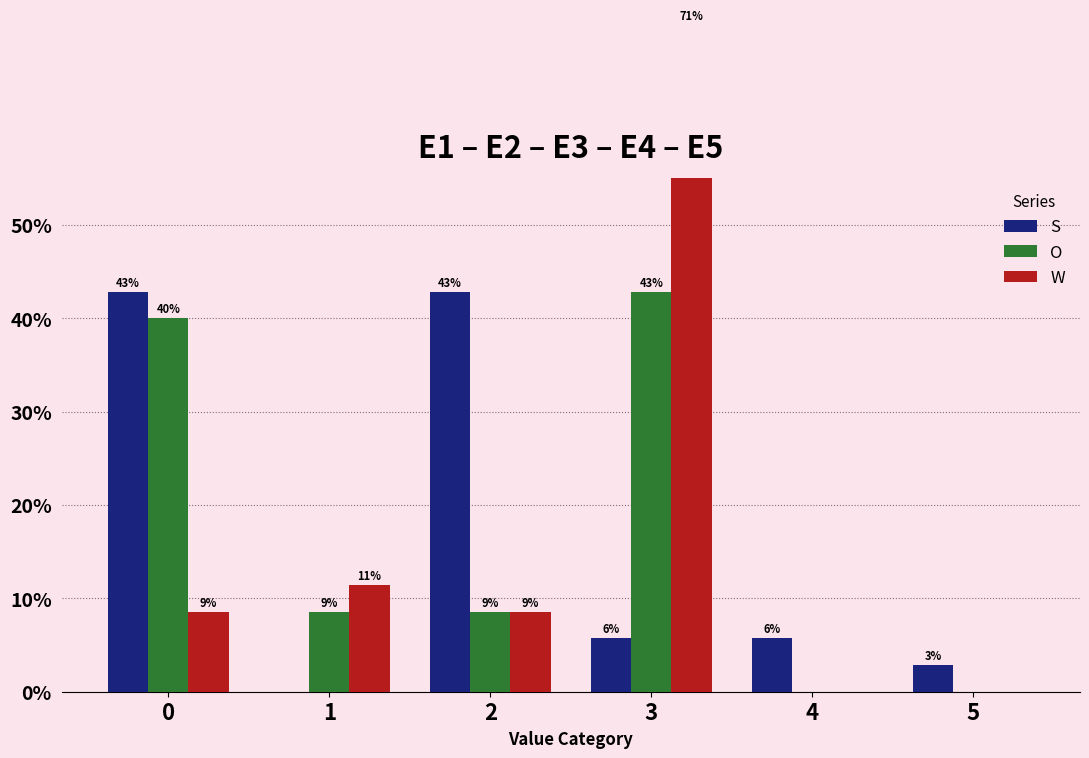

Rank the series by their maximum value, from highest to lowest.

W, S, O